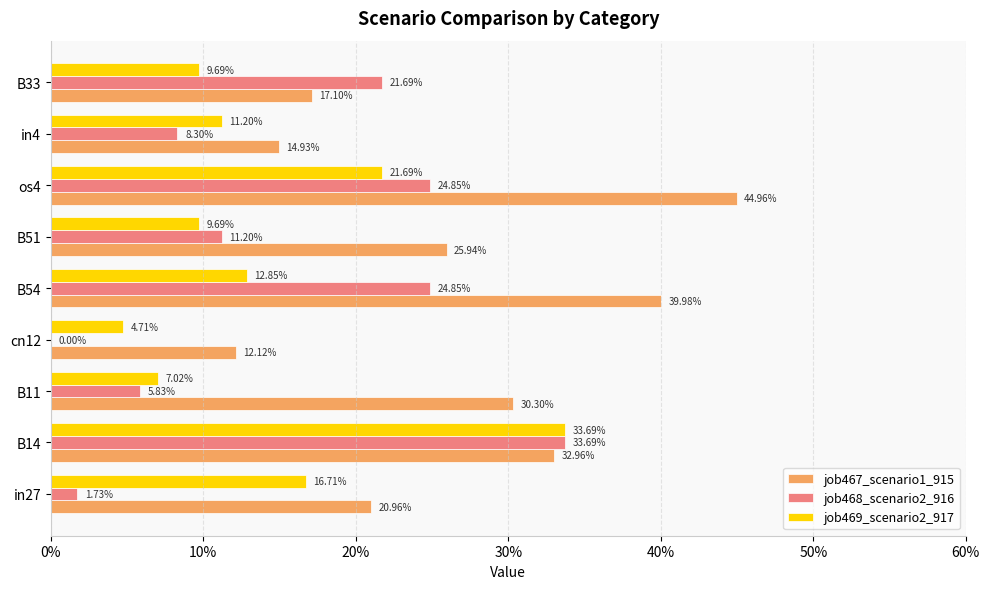

What is the sum of all job468_scenario2_916 values?

1.3